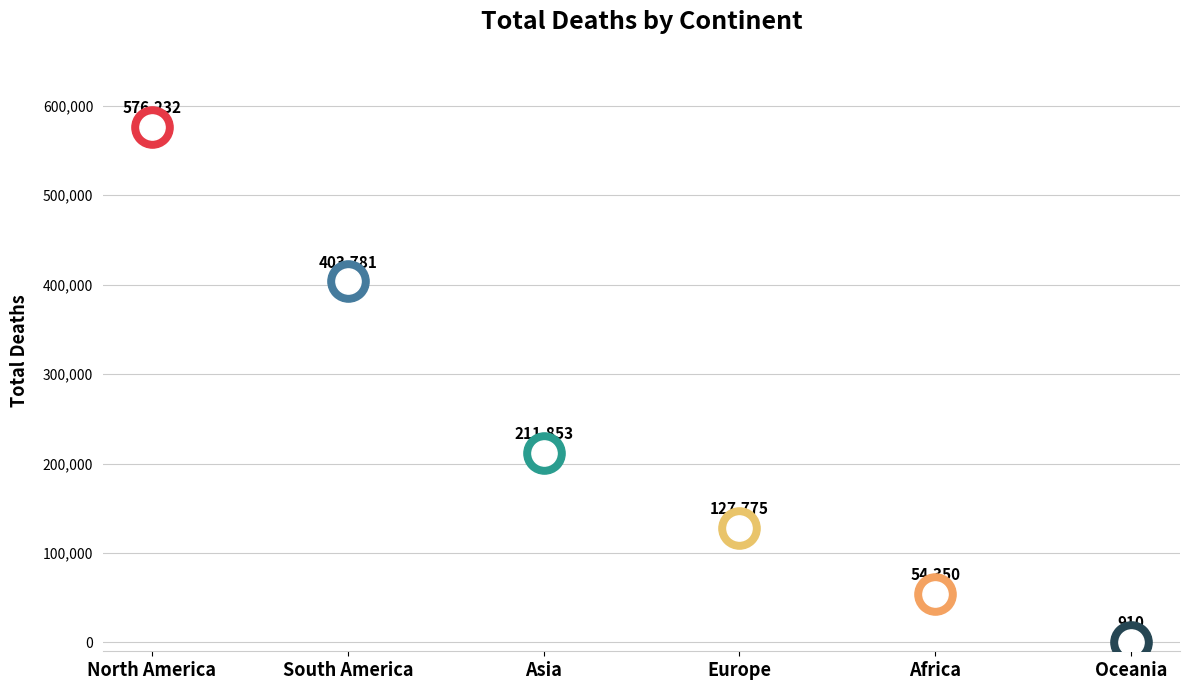

What is the ratio of the value at Africa to the value at Oceania?

59.7